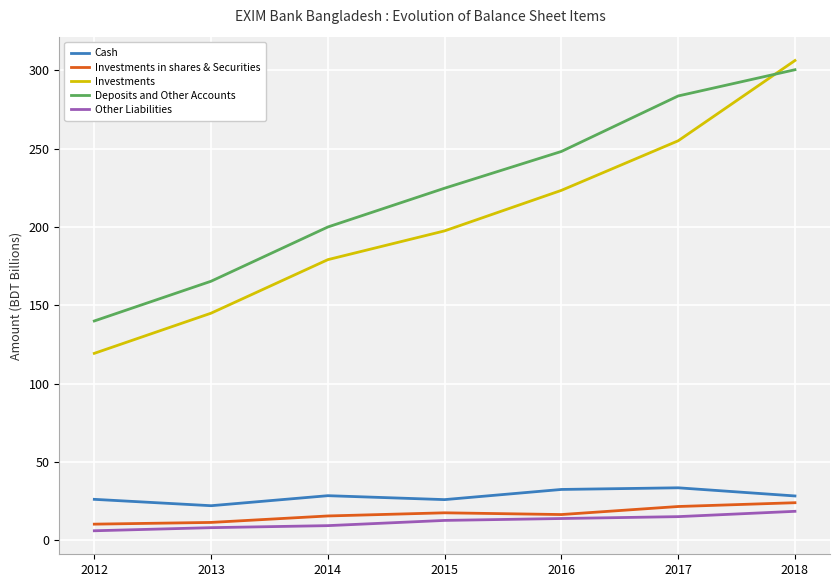

True or false: Cash and Deposits and Other Accounts intersect in this chart.

False